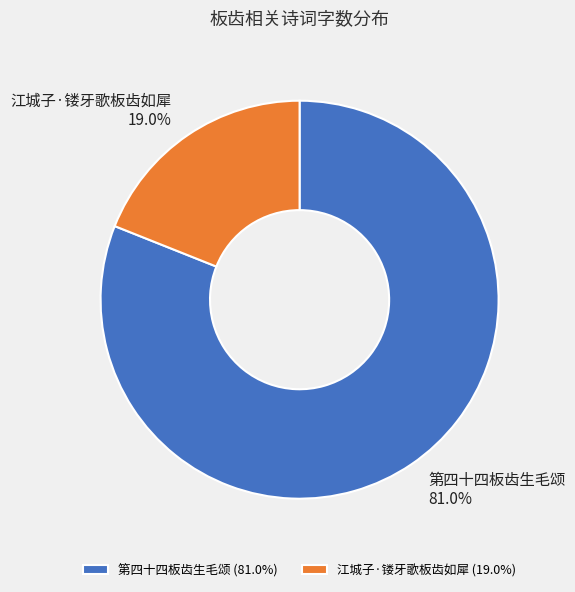

What is the largest slice in the pie chart?

第四十四板齿生毛颂